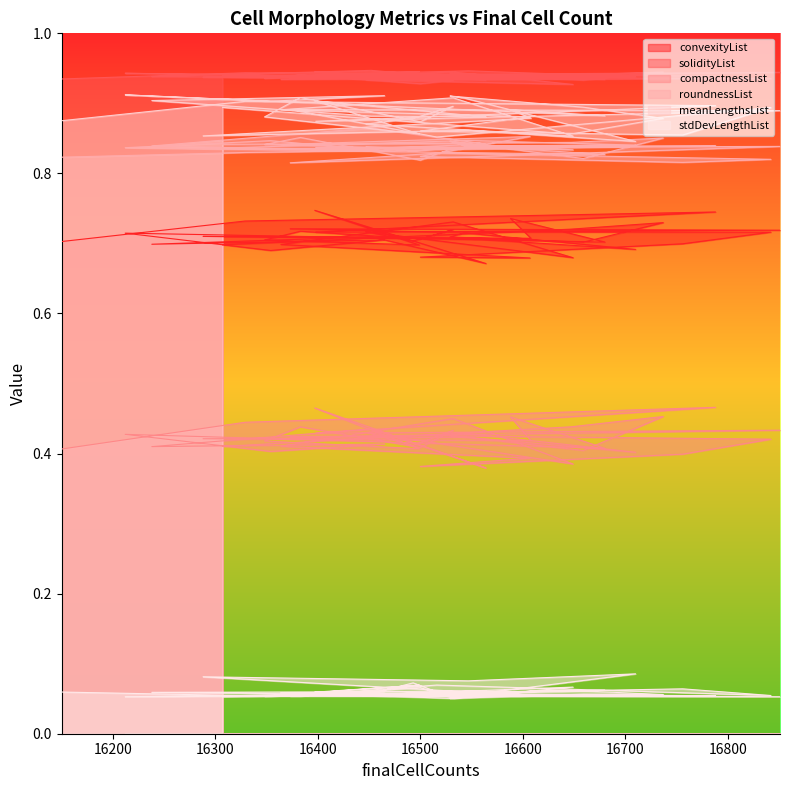

Which category has the lowest value in the roundnessList series?

16373